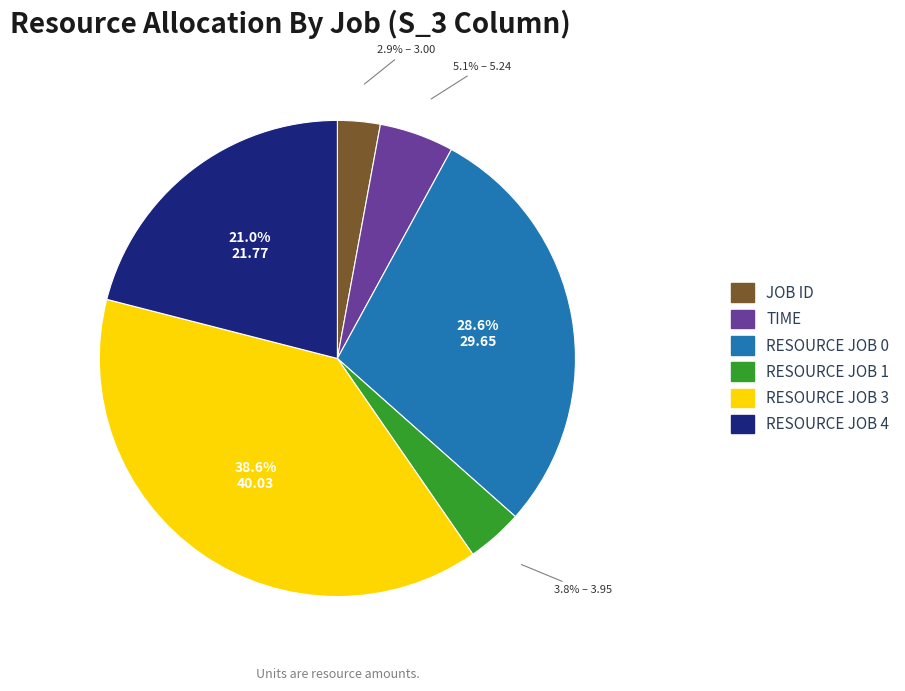

Does any single category account for the majority?

No